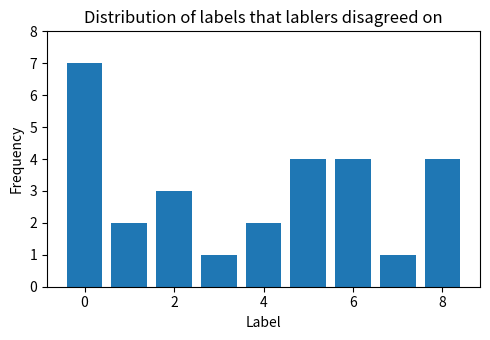

What is the greatest value displayed?

7